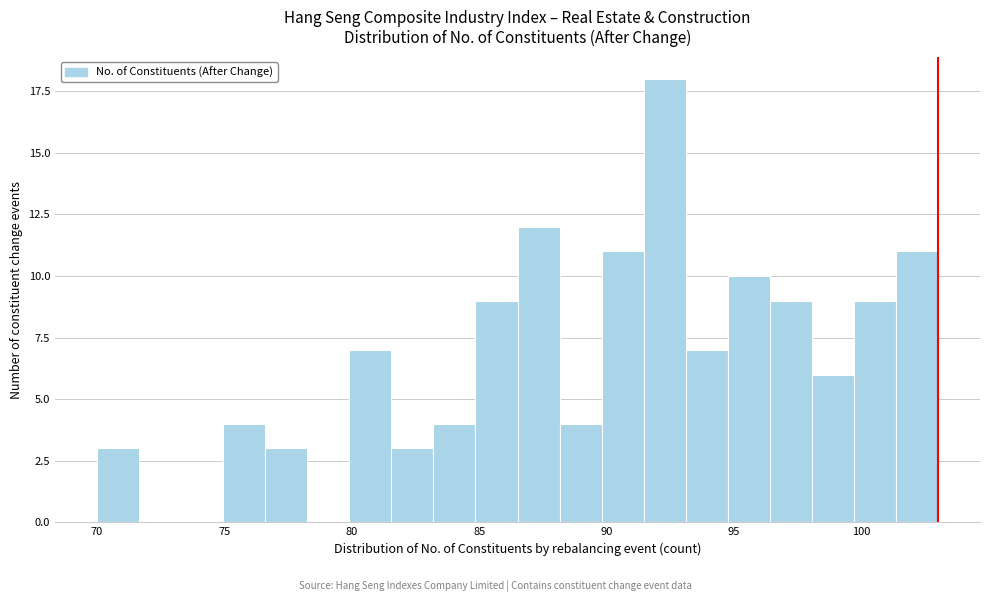

Read against the x-axis, roughly where is the centre of the tallest bar?

92.5